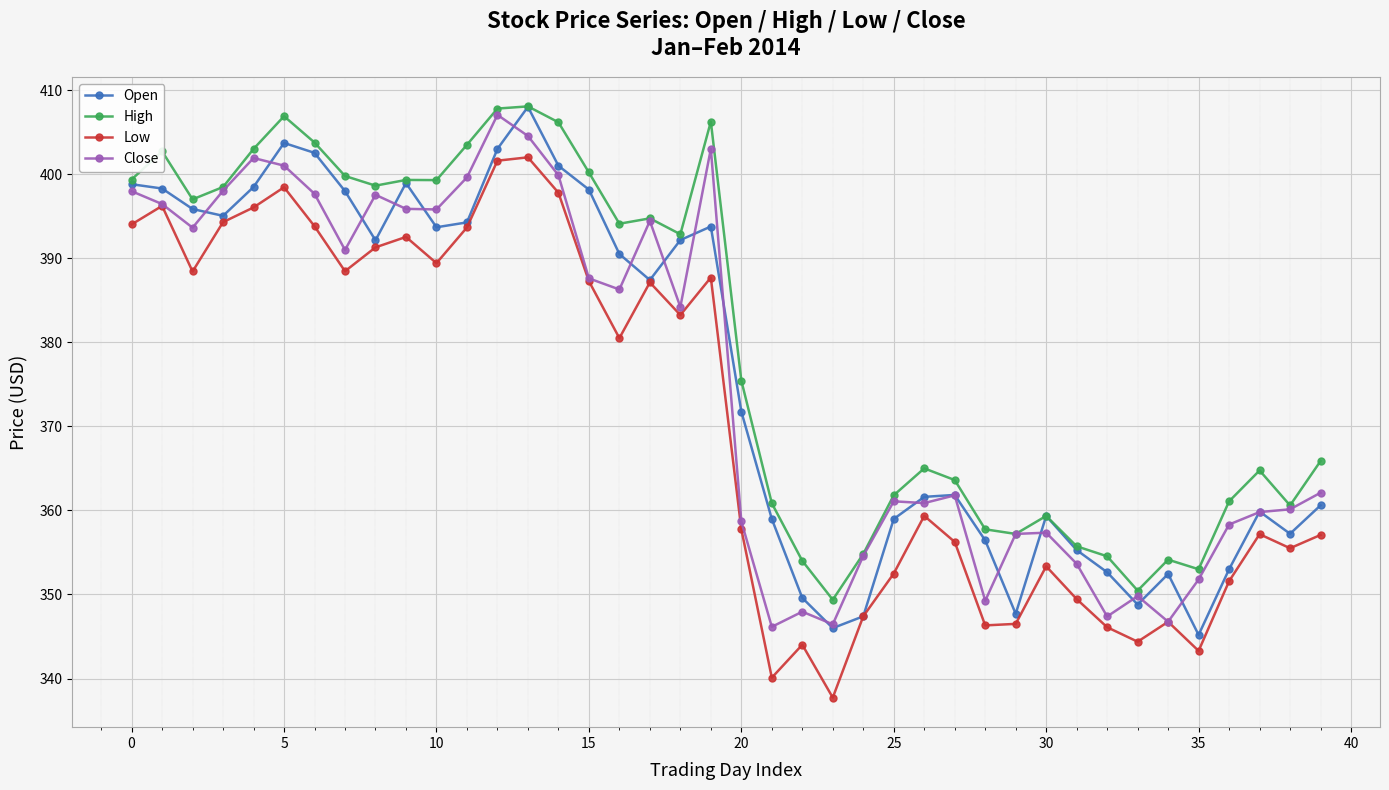

Which series has the largest total across all categories?

High